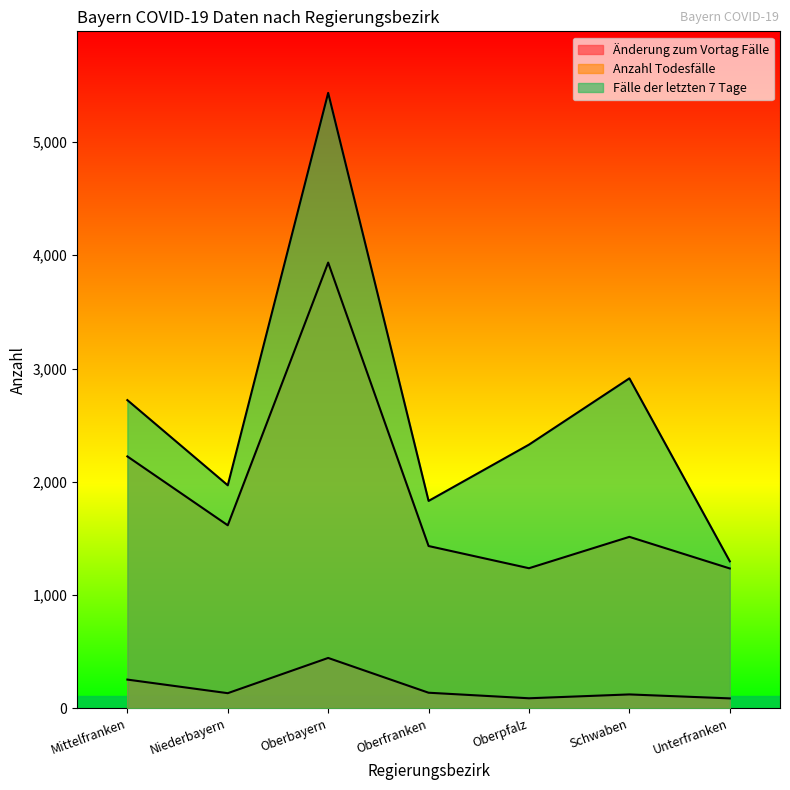

What is the label of the 2nd point from the left?

Niederbayern